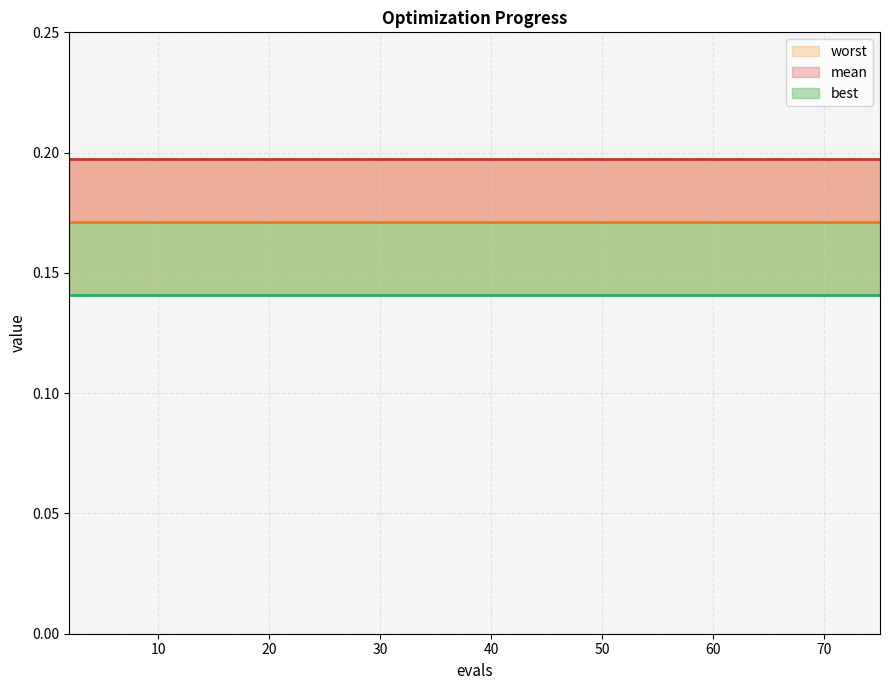

Is it true that mean_line equals 0.2 at 10?

True